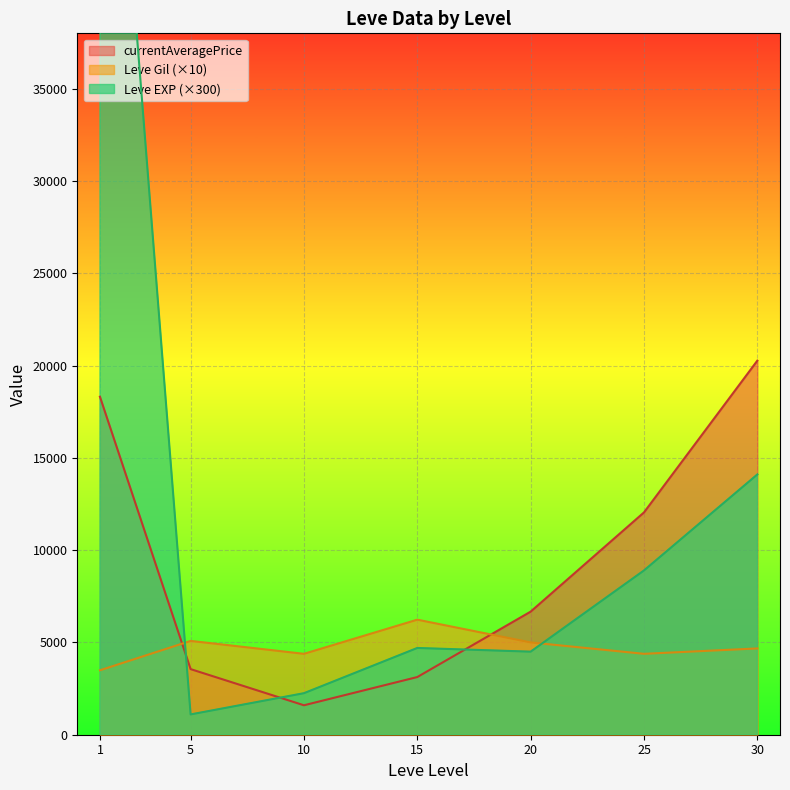

How many times do currentAveragePrice and Leve Gil (×10) cross each other?

2